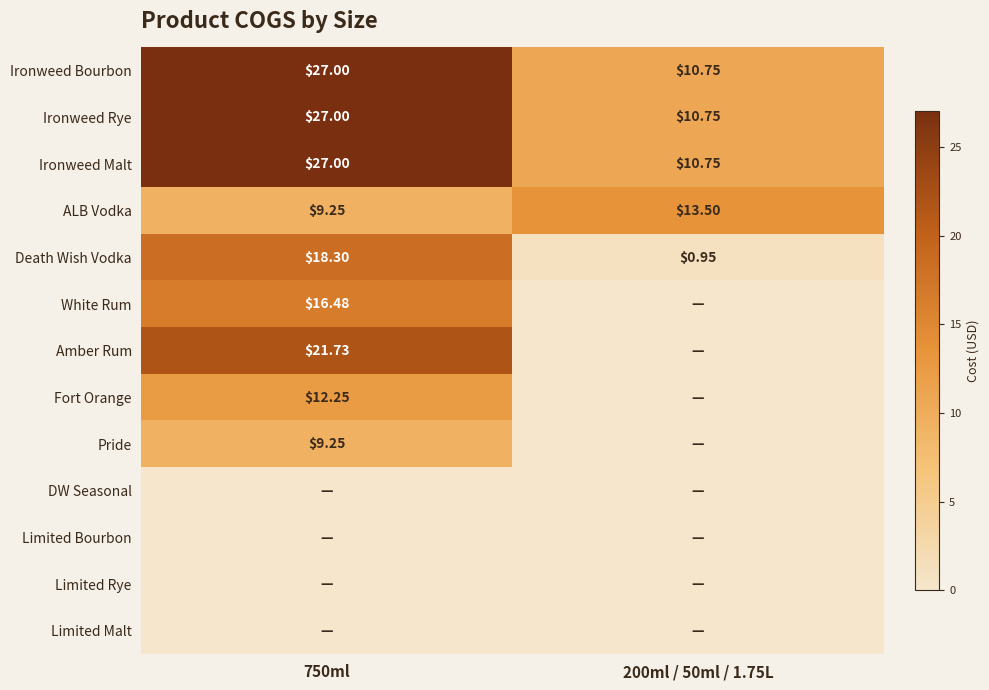

Between 750ml and 200ml / 50ml / 1.75L, which is larger?

750ml